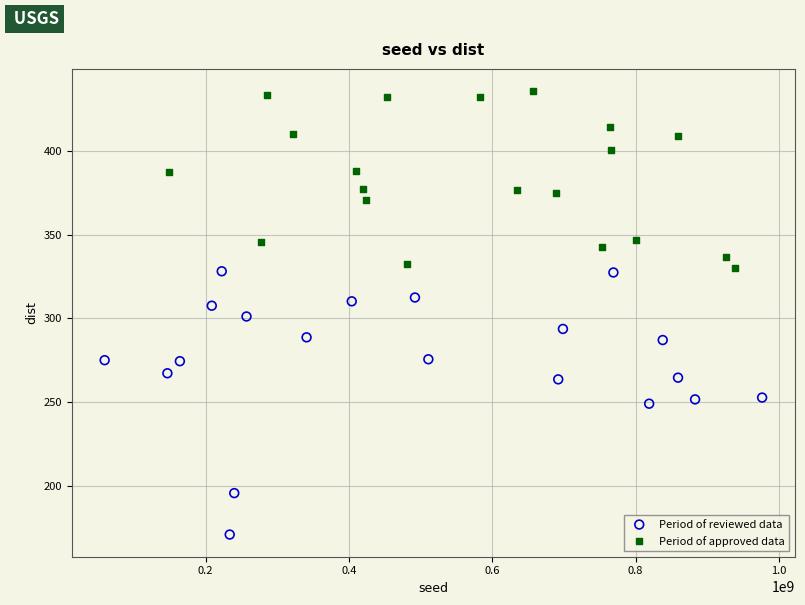

What are all the series names shown in the legend?

Period of reviewed data, Period of approved data